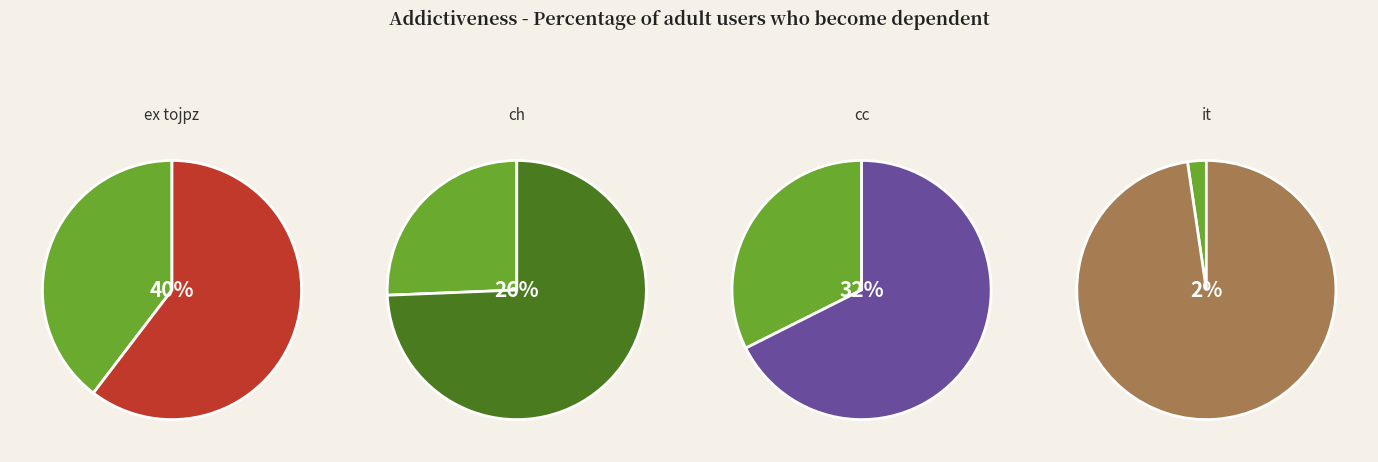

What is the ratio of the value at ex tojpz to the value at cc?

1.2